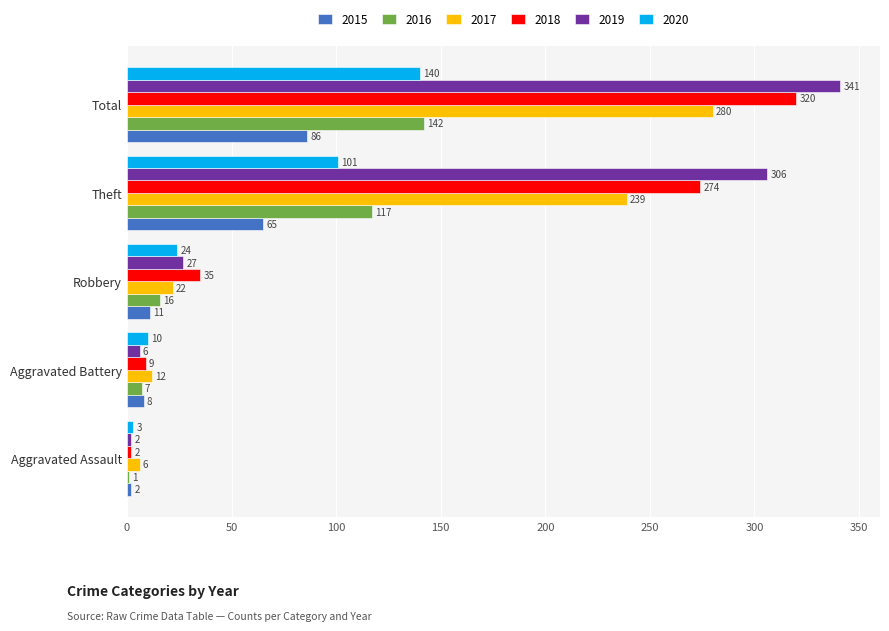

The 2019 series shows 158 at Theft. True or false?

False